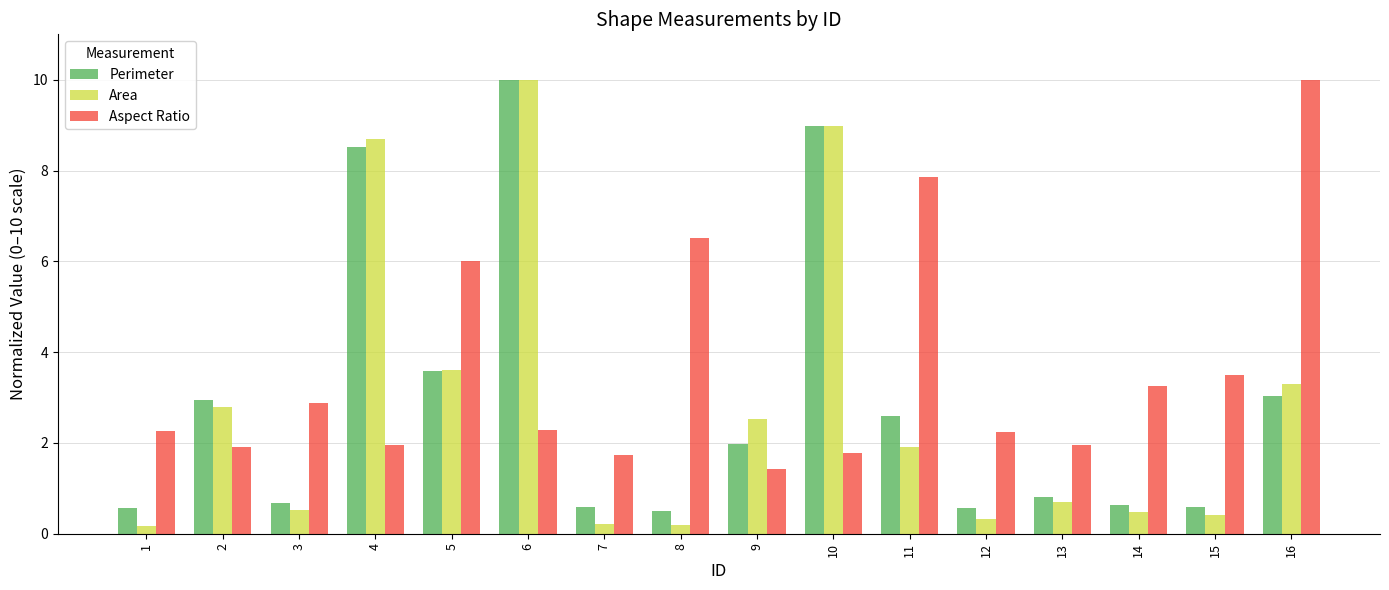

What is the maximum value for Area?

10.0